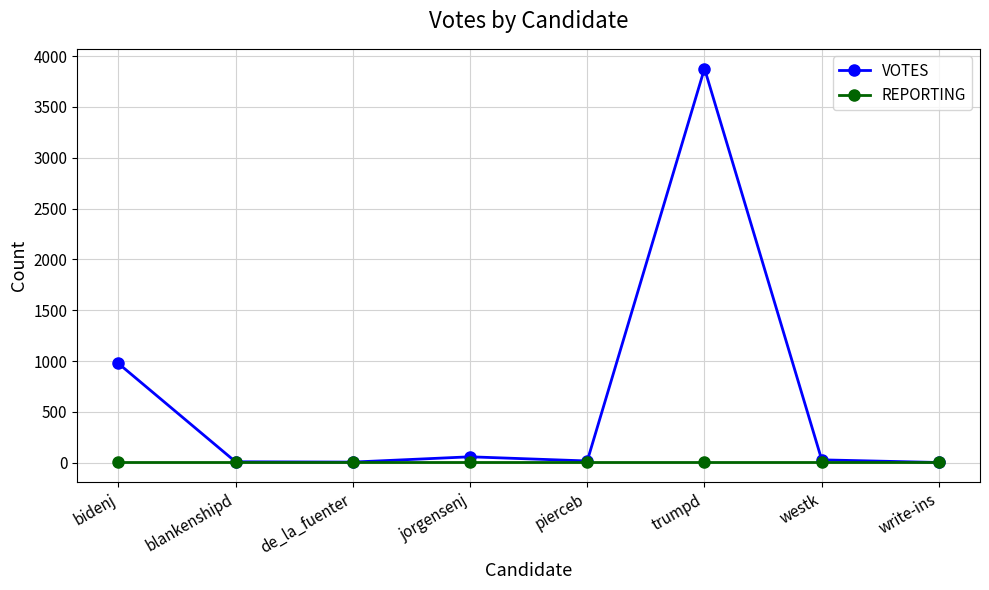

What position from the left is bidenj?

1